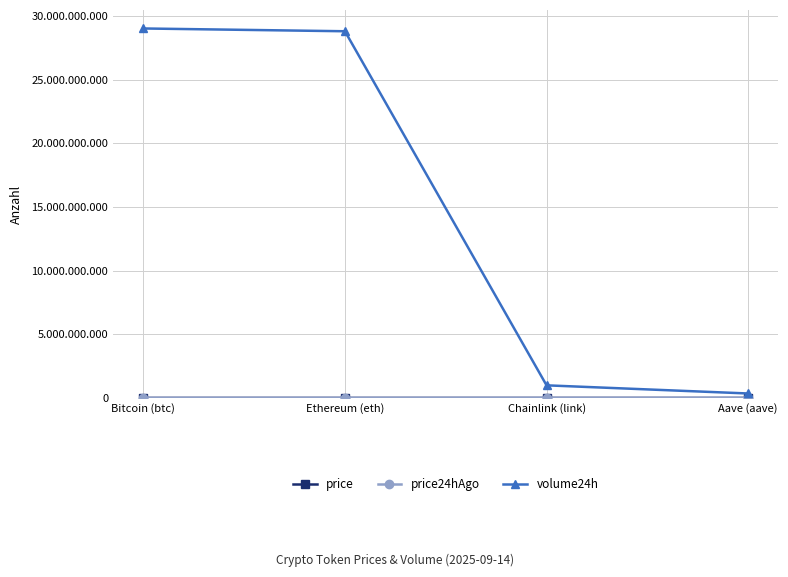

Reading left to right, list all the values displayed in this chart.

price: Bitcoin (btc)=115864.0	Ethereum (eth)=4660.4	Chainlink (link)=24.7	Aave (aave)=311.9
price24hAgo: Bitcoin (btc)=116126.0	Ethereum (eth)=4702.6	Chainlink (link)=25.1	Aave (aave)=319.9
volume24h: Bitcoin (btc)=29025185003.0	Ethereum (eth)=28806556916.0	Chainlink (link)=989148718.0	Aave (aave)=348382937.0